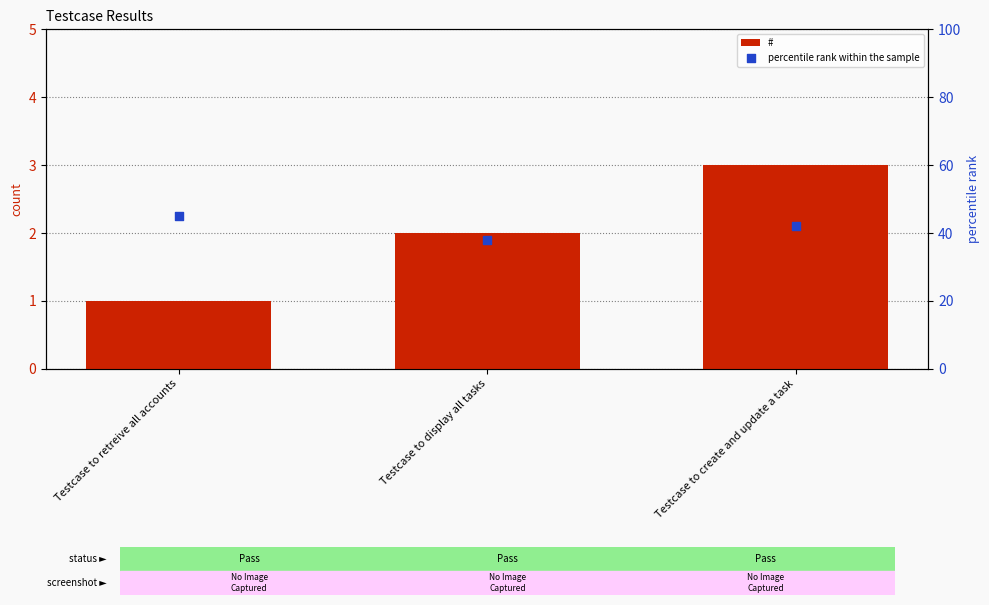

Which series has the widest spread of Y values?

percentile rank within the sample